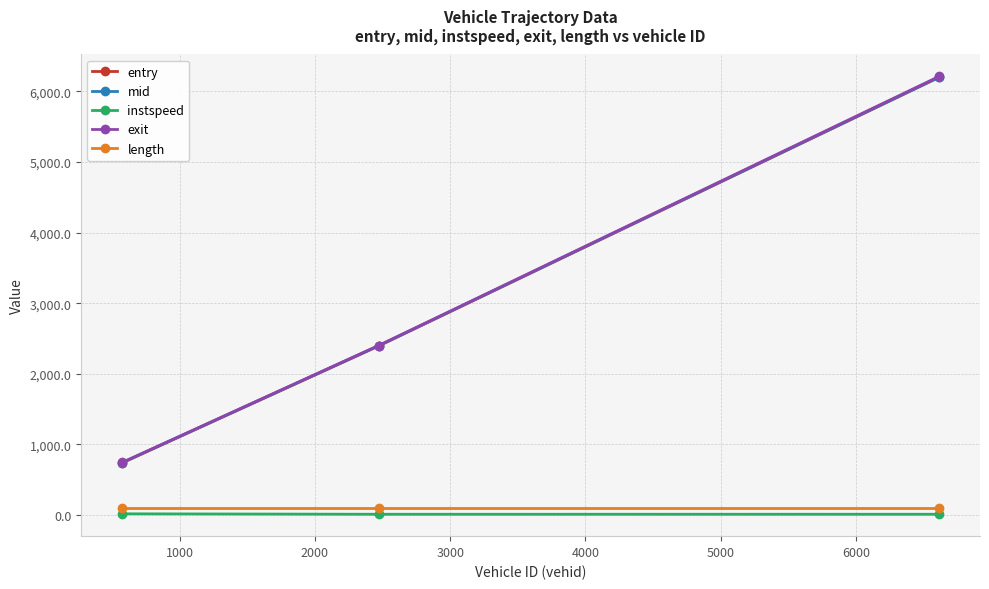

How many distinct data groups are displayed?

5